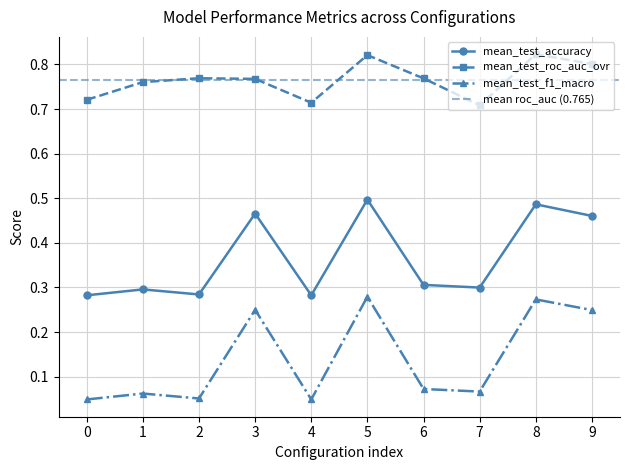

What are all the series names shown in the legend?

mean_test_accuracy, mean_test_roc_auc_ovr, mean_test_f1_macro